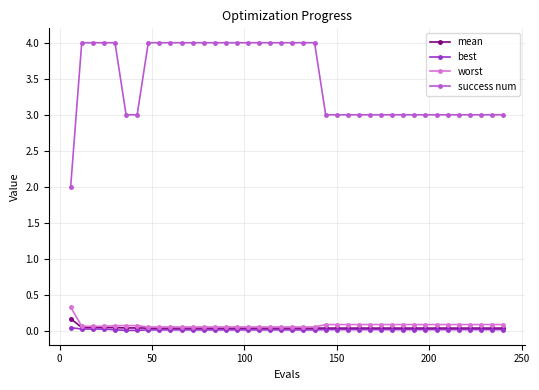

Which series has the largest total across all categories?

success num